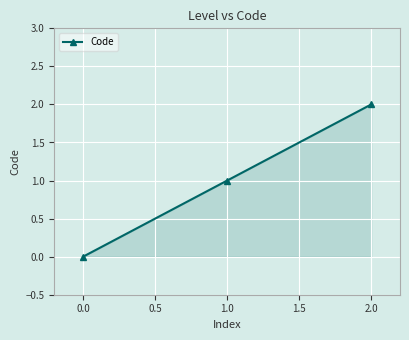

The value at 1.0 is 1. True or false?

True